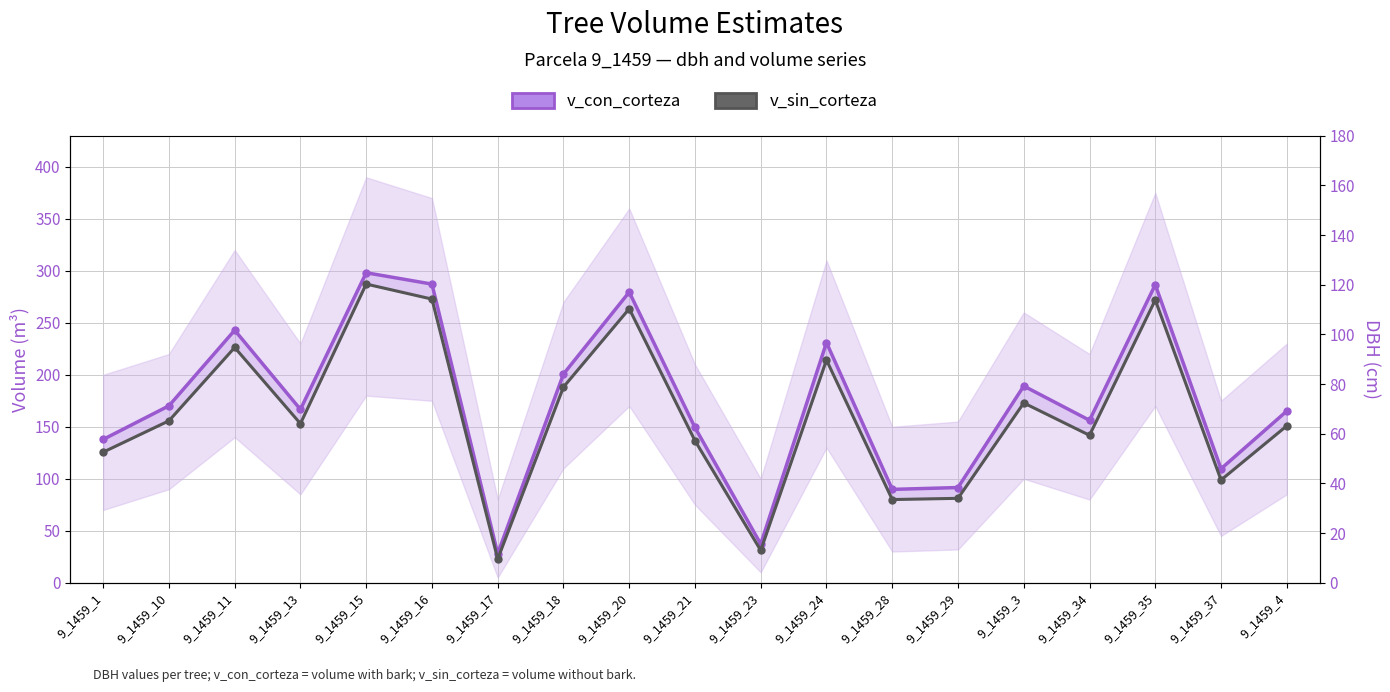

What is the value of the v_sin_corteza point at the 15th from the left?

172.9